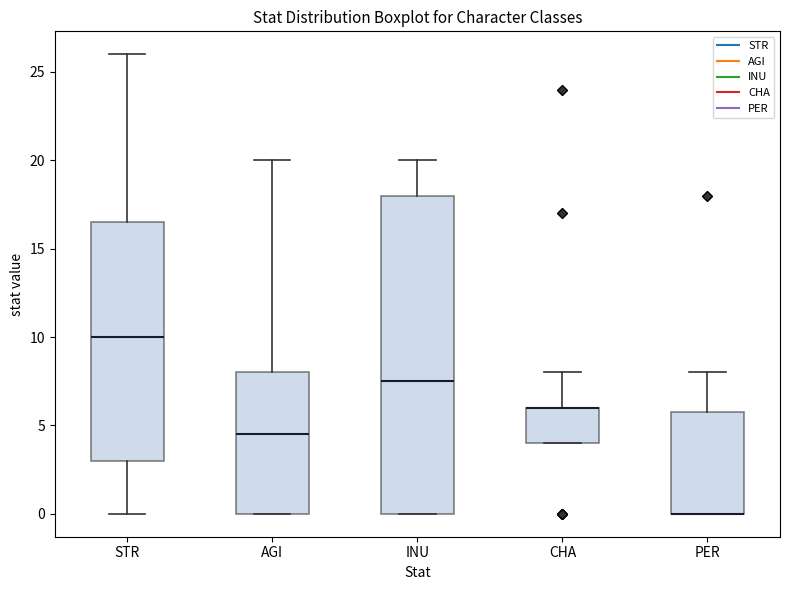

Reading left to right, transcribe this box plot: for each box, give where its median line is, the range the box spans, and where its two whiskers end, as read against the y-axis. The values are not printed on the chart, so give them approximately, as read against the axis.

STR: median 10.0, box 3.0 to 16.5, whiskers 0.0 to 26.0
AGI: median 4.5, box 0.0 to 8.0, whiskers 0.0 to 20.0
INU: median 7.5, box 0.0 to 18.0, whiskers 0.0 to 20.0
CHA: median 6.0 (drawn on the box's upper edge), box 4.0 to 6.0, whiskers 4.0 to 8.0
PER: median 0.0 (drawn on the box's lower edge), box 0.0 to 6.0, whiskers 0.0 to 8.0